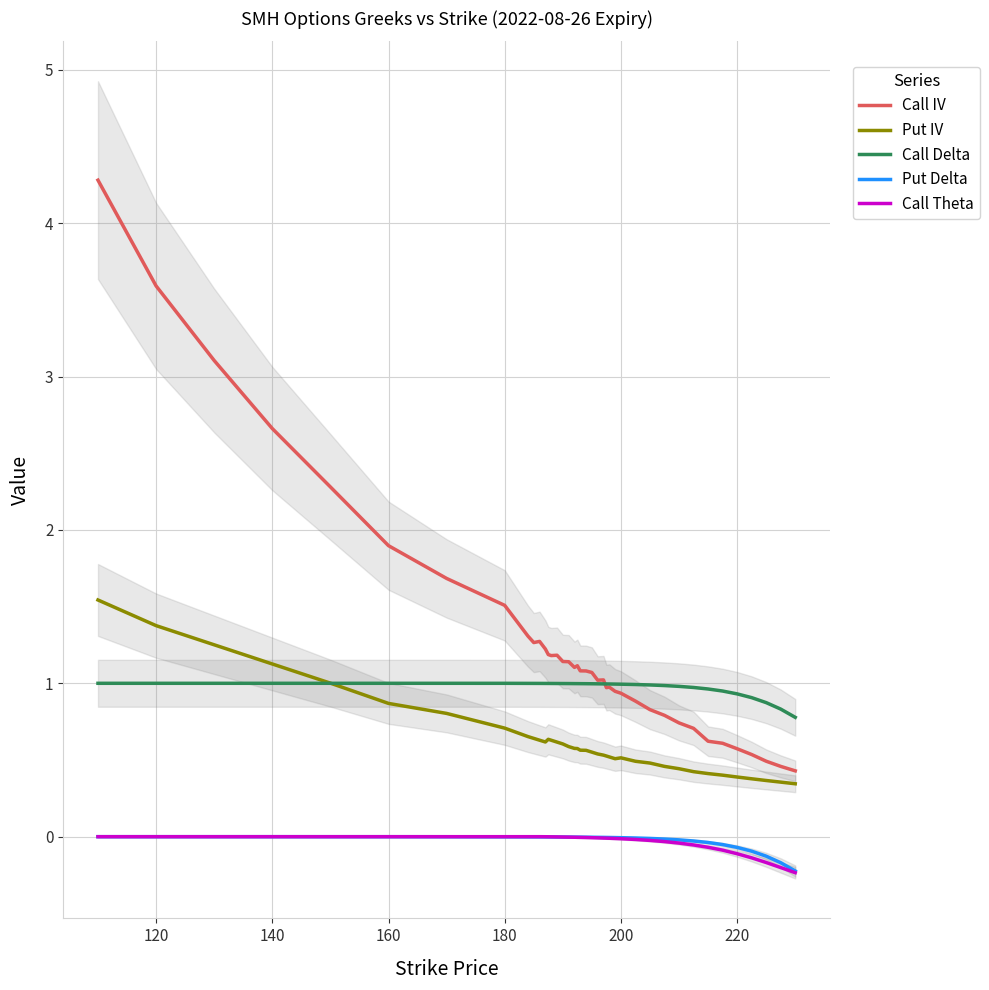

True or false: Call IV and Put Delta cross at least once.

False